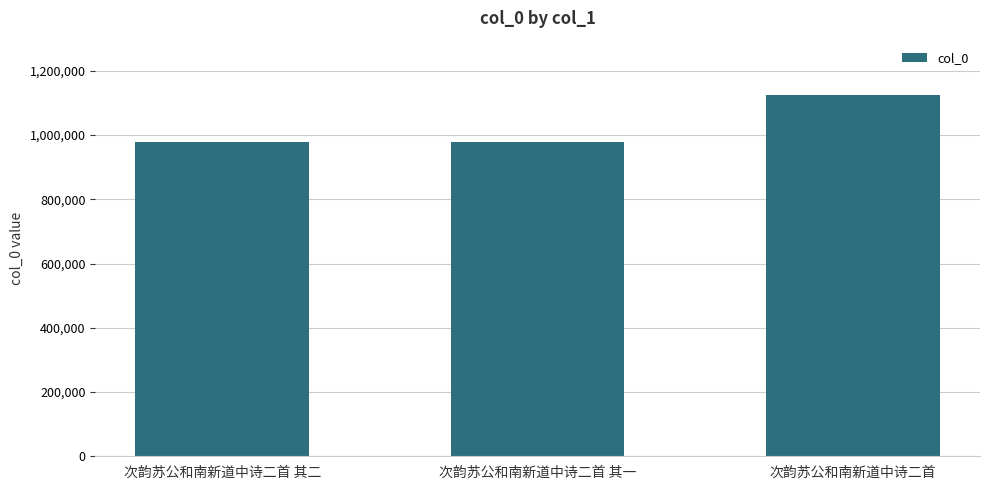

What is the minimum value shown in the chart?

979412